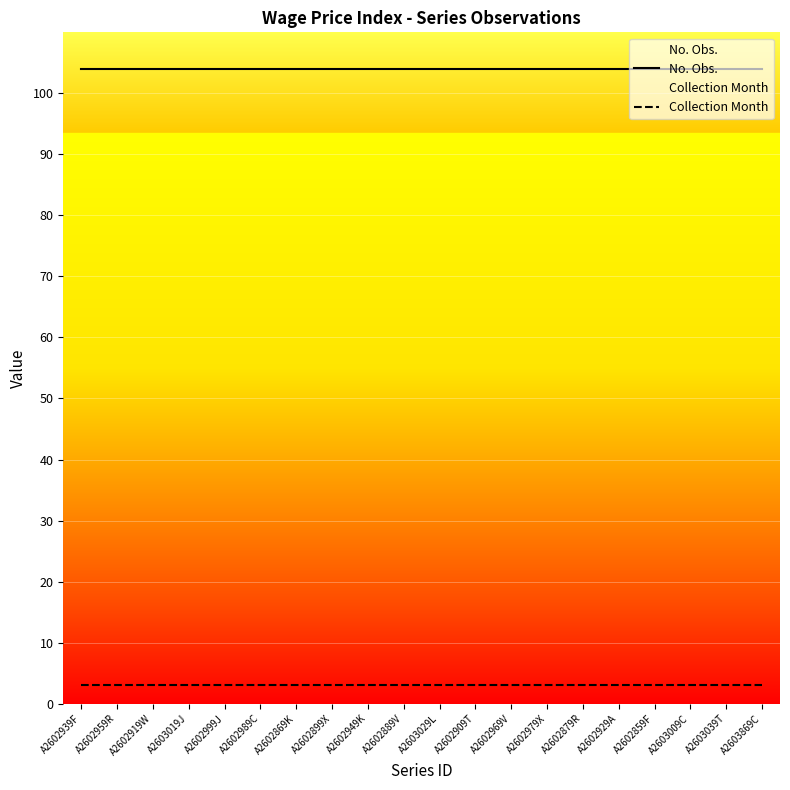

True or false: No. Obs. and Collection Month intersect in this chart.

False